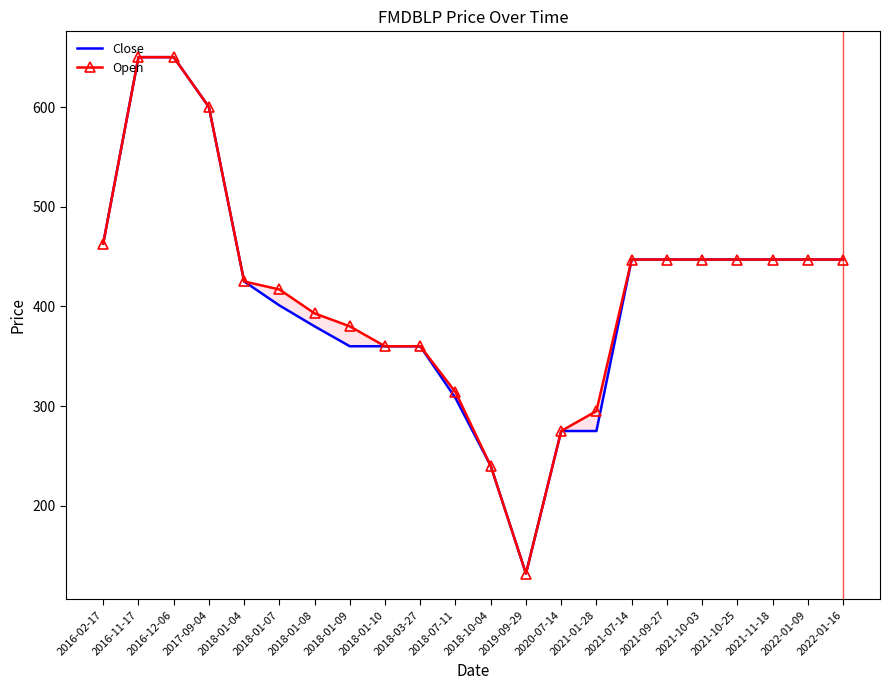

How many lines are shown in the chart?

2